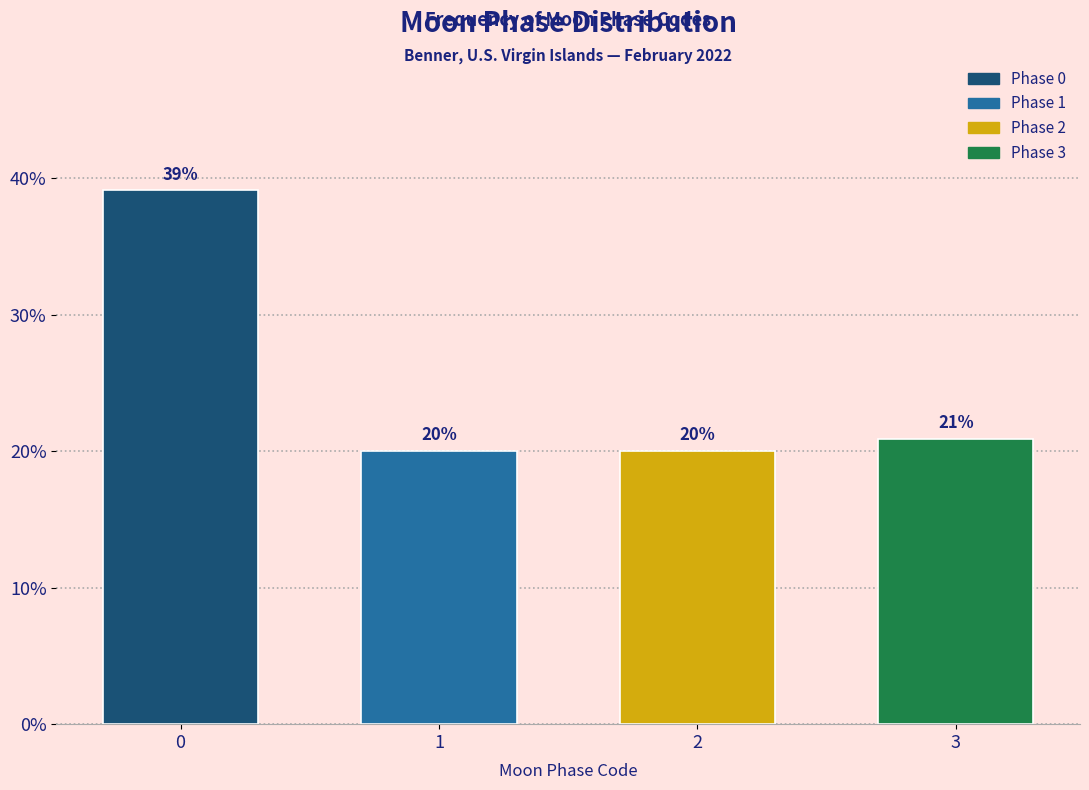

At which label is the value closest to 29?

3